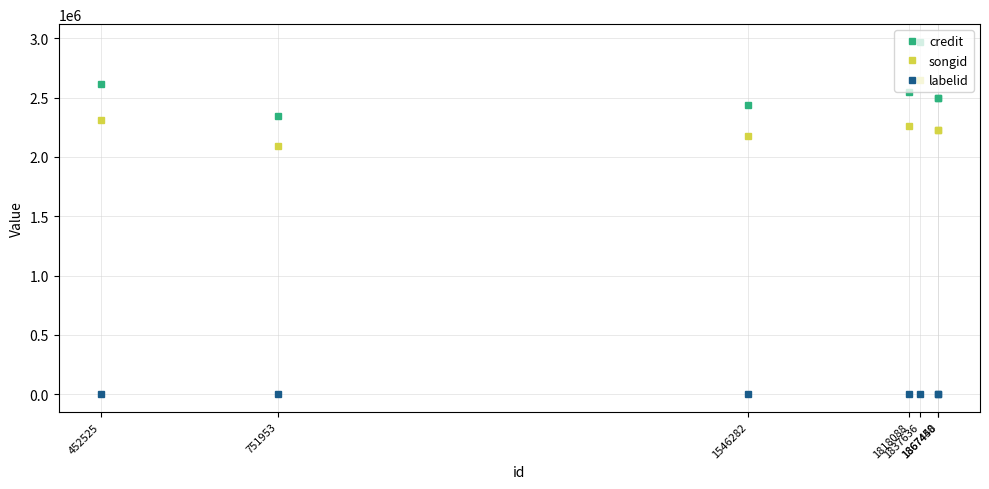

Where is songid nearest to the value 2369493?

452525